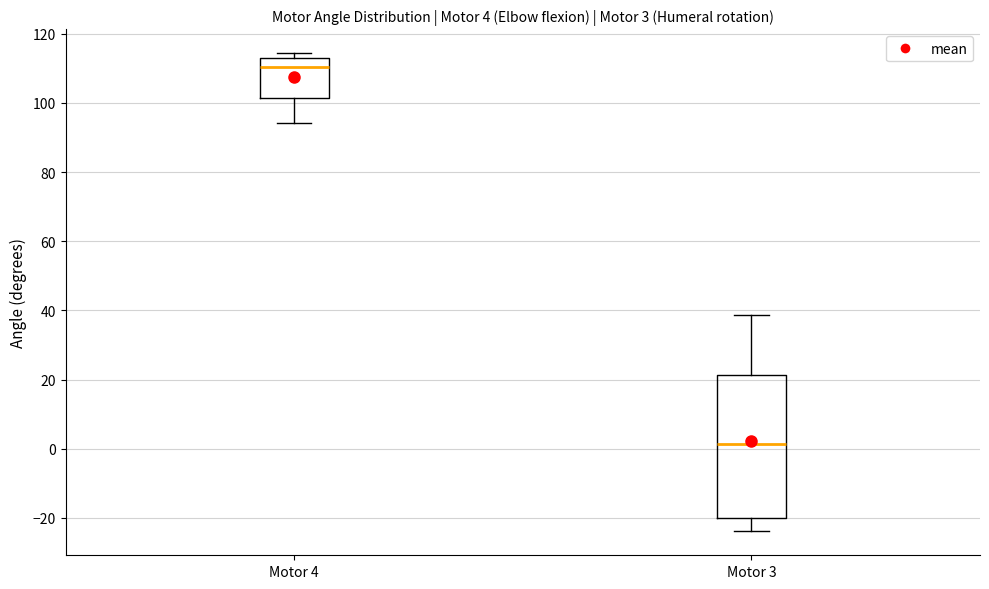

Which box's median line is the highest?

Motor 4